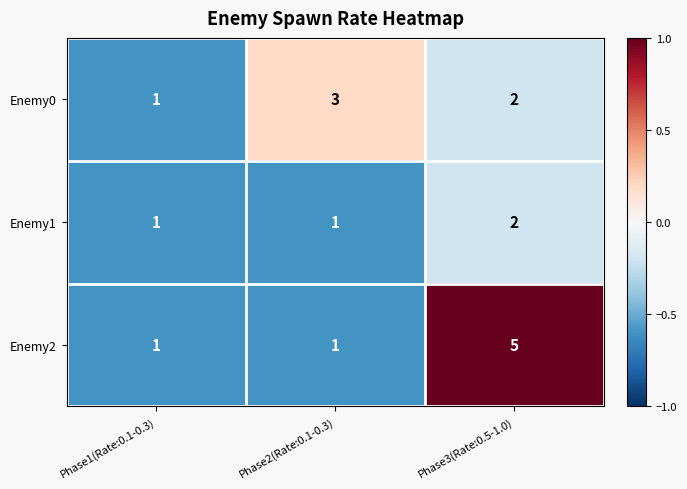

Which series has the largest total across all categories?

Enemy2